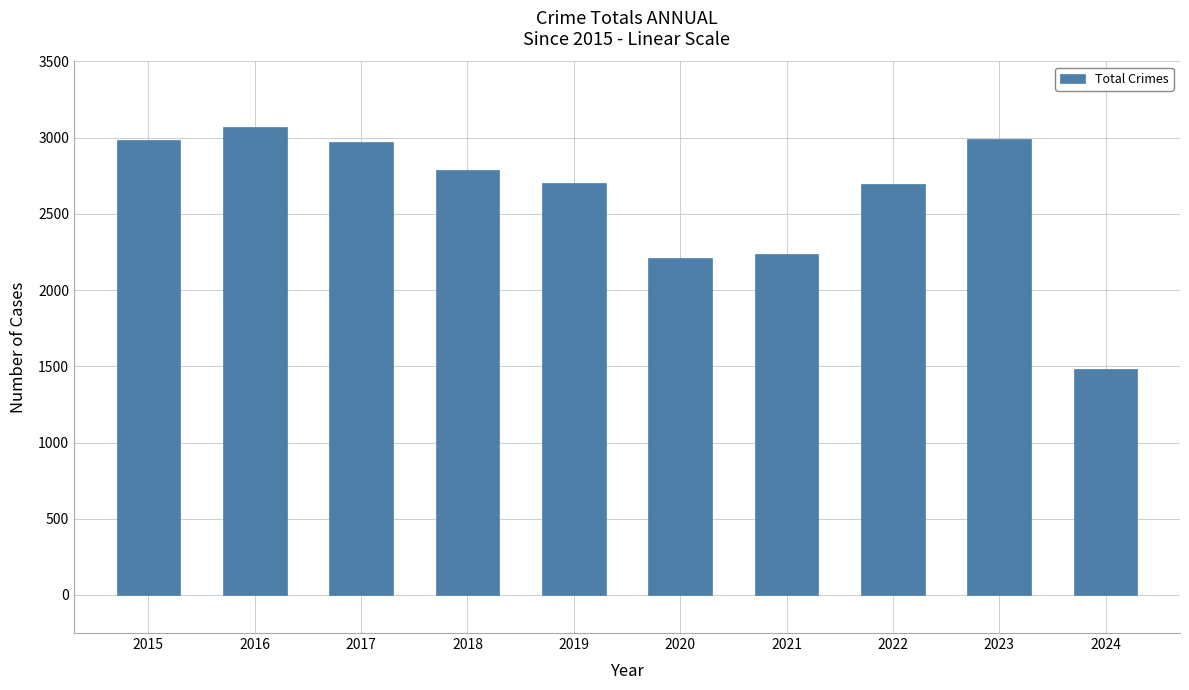

The value at 2019 is 3555. True or false?

False